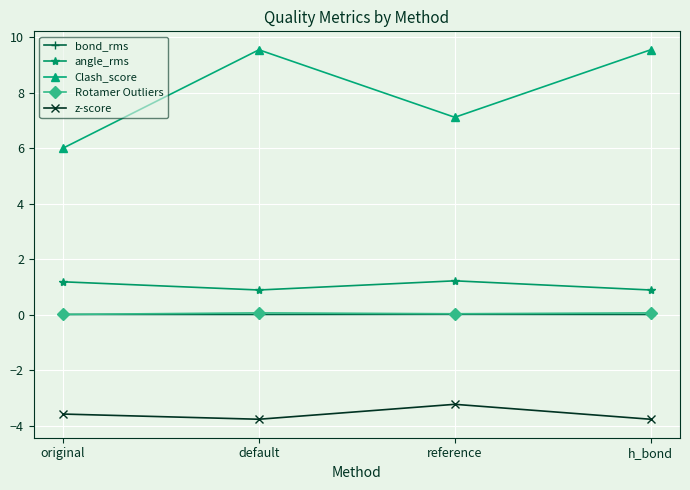

Which series has the largest range (max minus min)?

Clash_score